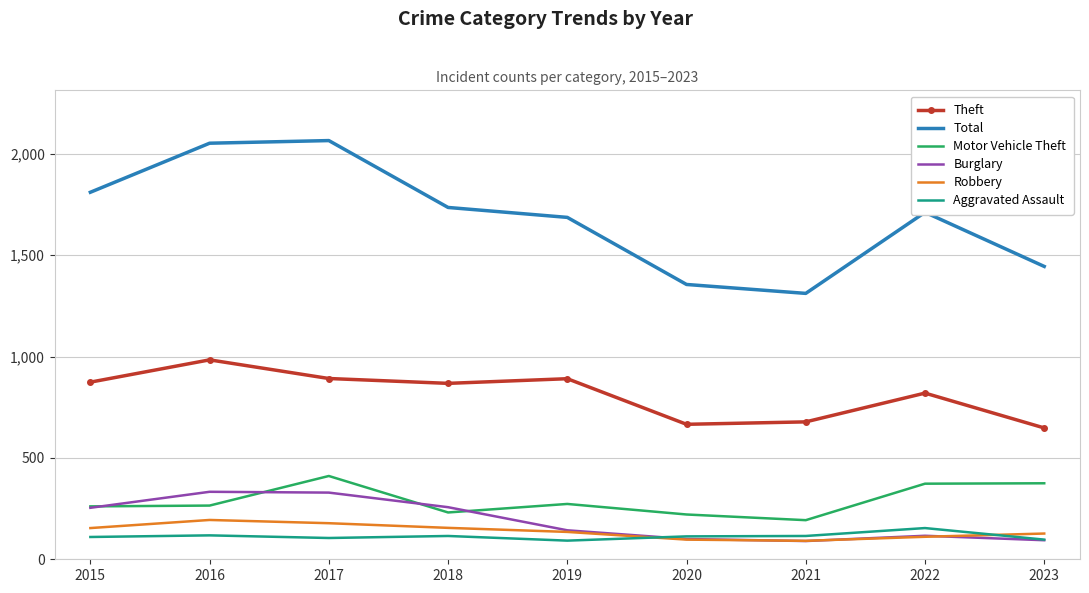

Is the value of Theft at 2016 greater than the value of Aggravated Assault at 2015?

Yes